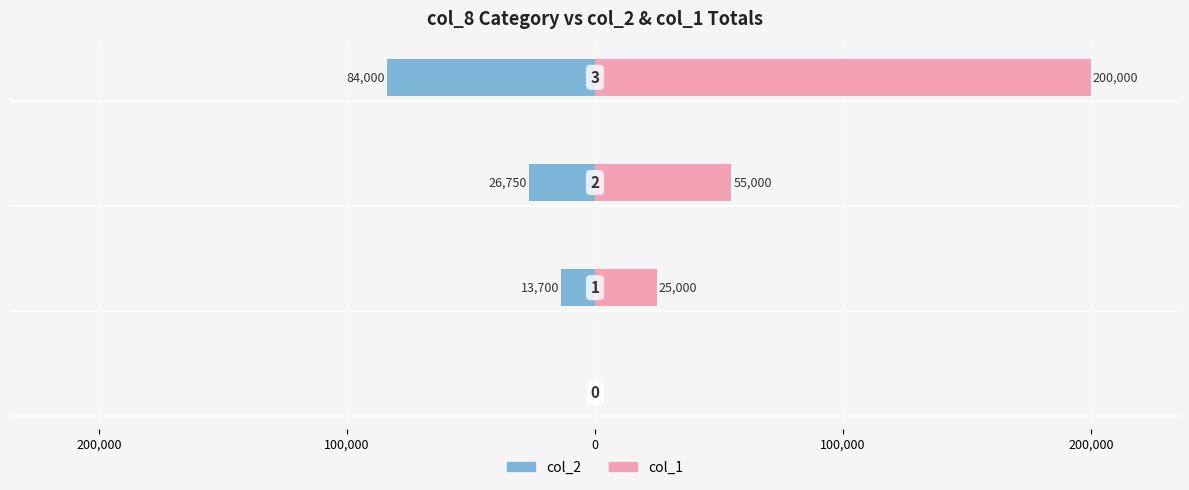

How many values in the col_1 series are below 55000?

2